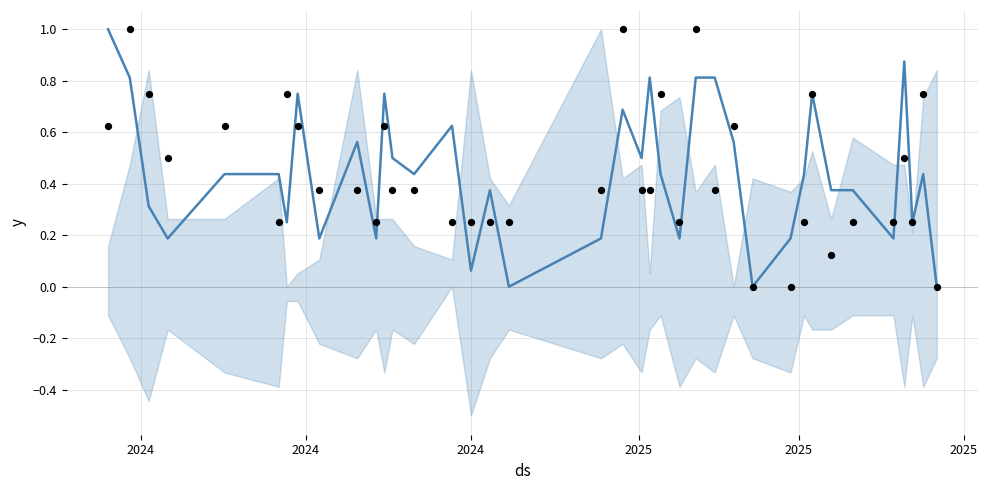

At which category is the sum across all series the highest?

2024